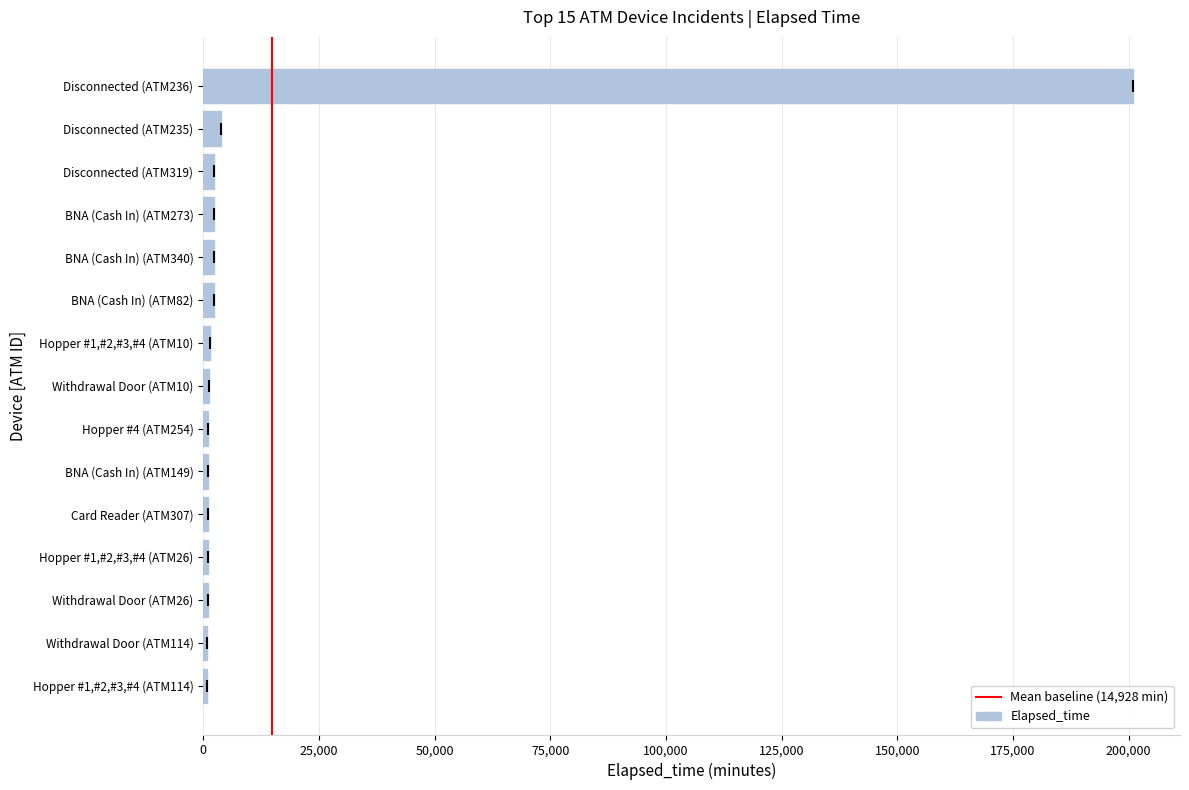

What is the average value?

14928